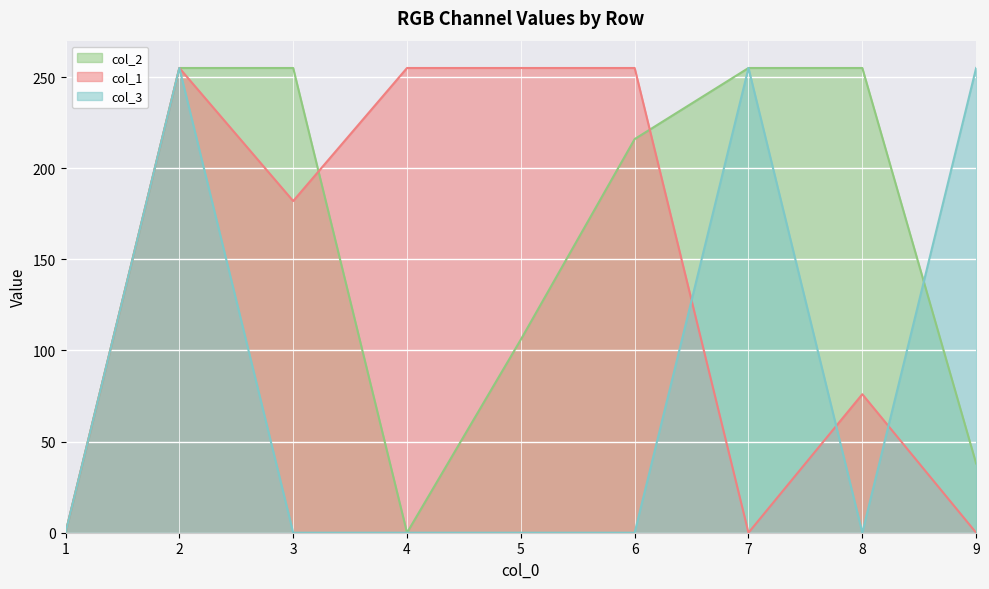

How many interior local valleys does the col_1 series have?

2